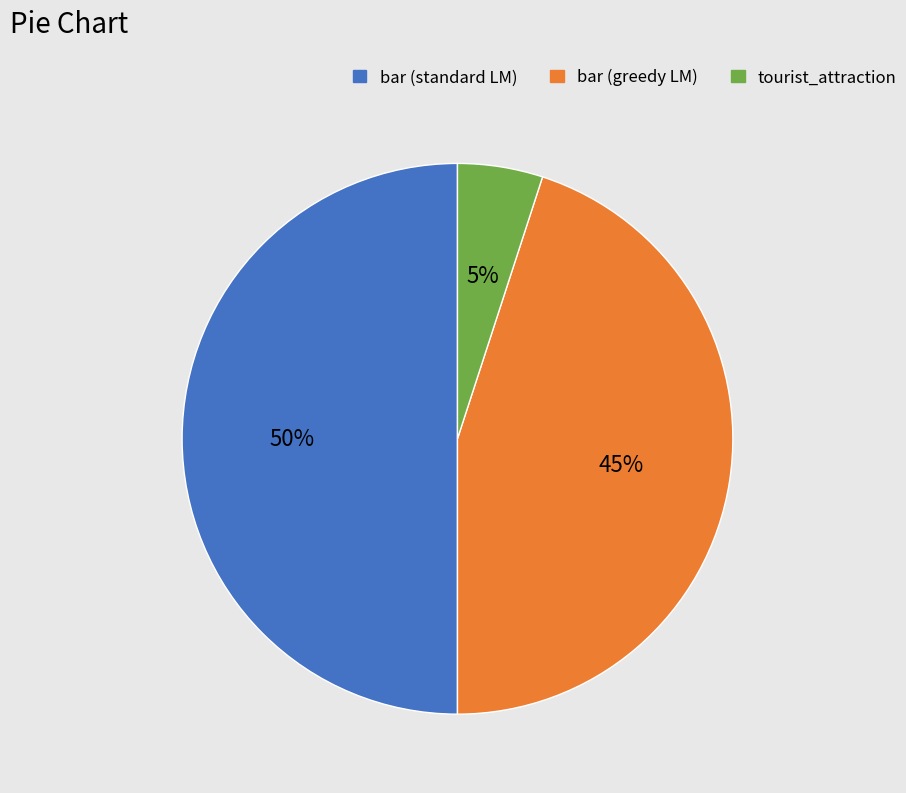

What is the ratio of the value at bar (standard LM) to the value at tourist_attraction?

10.0